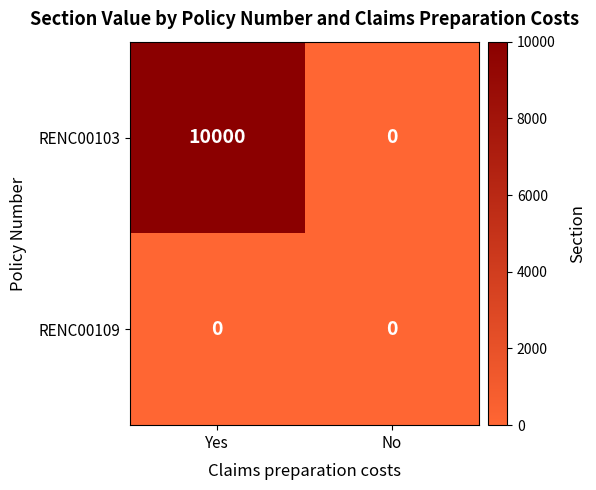

Which series has the largest range (max minus min)?

RENC00103